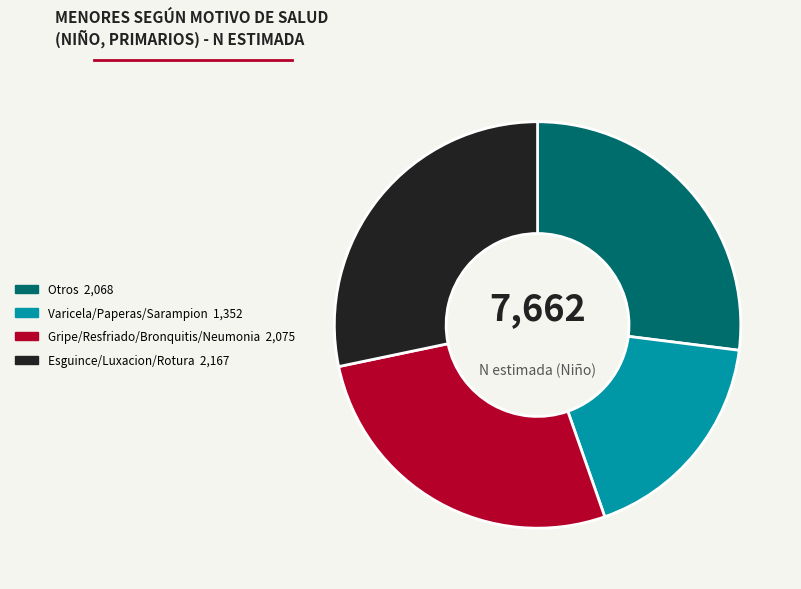

Does any single category account for the majority?

No